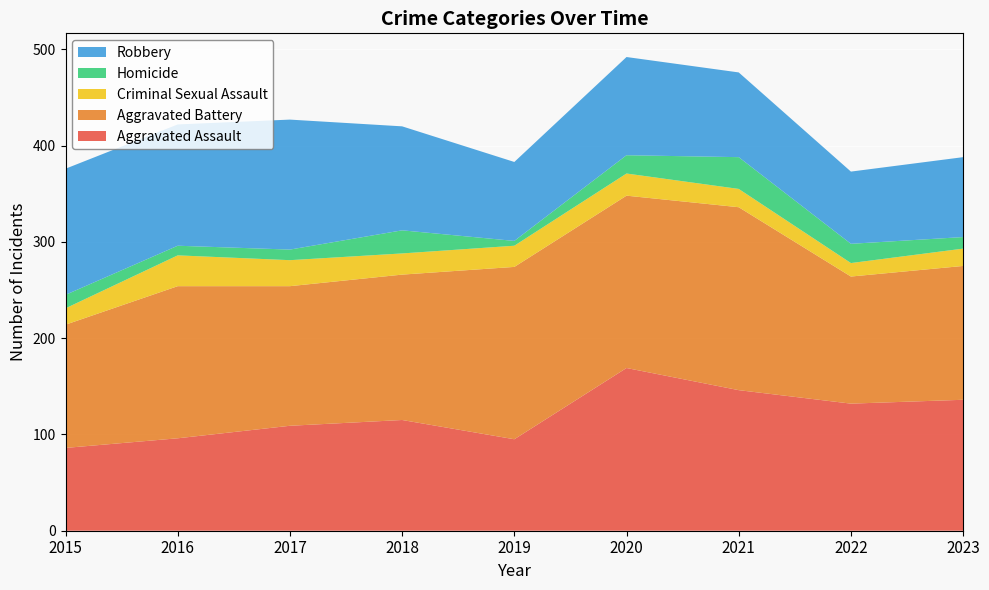

Reading left to right, list all the values displayed in this chart.

Aggravated Assault: 2015=86	2016=96	2017=109	2018=115	2019=95	2020=169	2021=146	2022=132	2023=136
Aggravated Battery: 2015=128	2016=158	2017=145	2018=151	2019=179	2020=179	2021=190	2022=132	2023=139
Criminal Sexual Assault: 2015=17	2016=32	2017=27	2018=22	2019=22	2020=23	2021=19	2022=14	2023=18
Homicide: 2015=14	2016=10	2017=11	2018=24	2019=5	2020=19	2021=33	2022=20	2023=12
Robbery: 2015=131	2016=126	2017=135	2018=108	2019=82	2020=102	2021=88	2022=75	2023=83